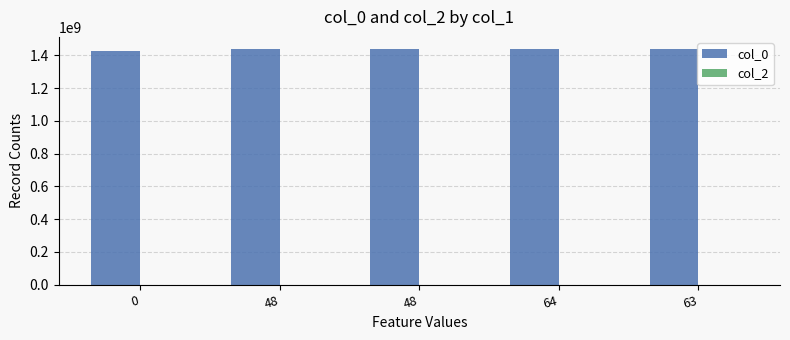

Does the chart contain any negative values?

No